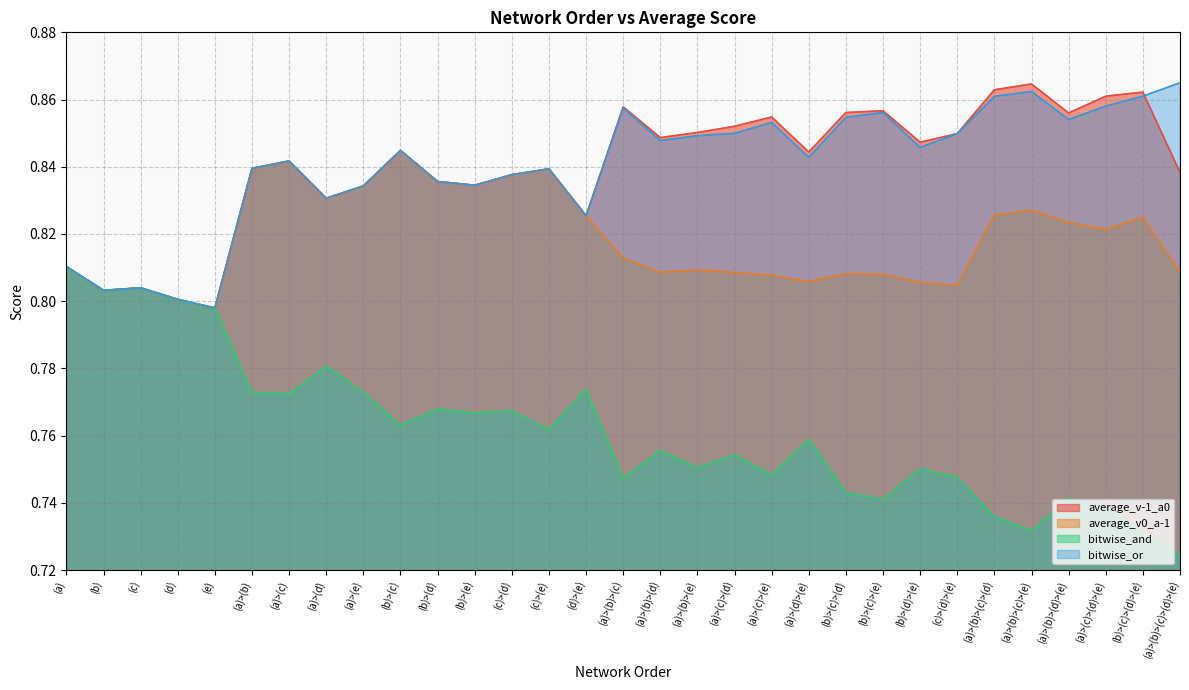

Which has a higher value, (c)>(e) or (b)>(c)?

(b)>(c)